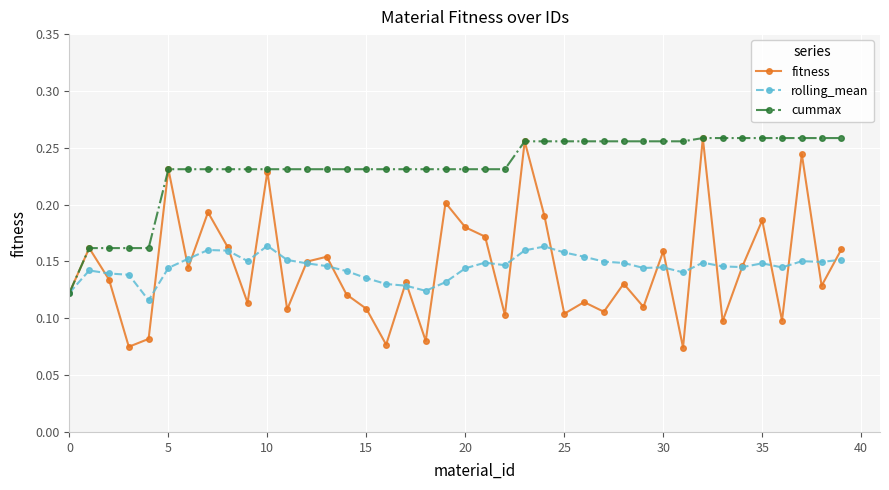

Count the rolling_mean values in the range 0 to 1.

40